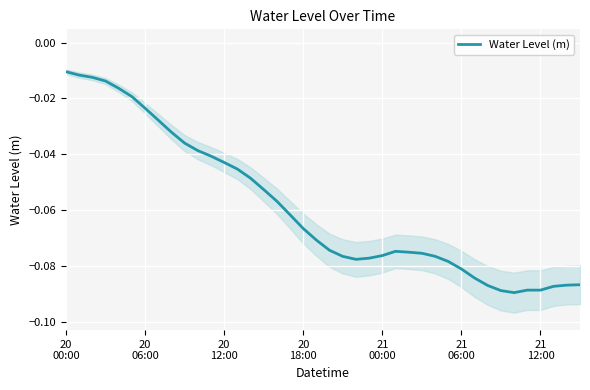

Where is the data nearest to the value 0?

20
00:00